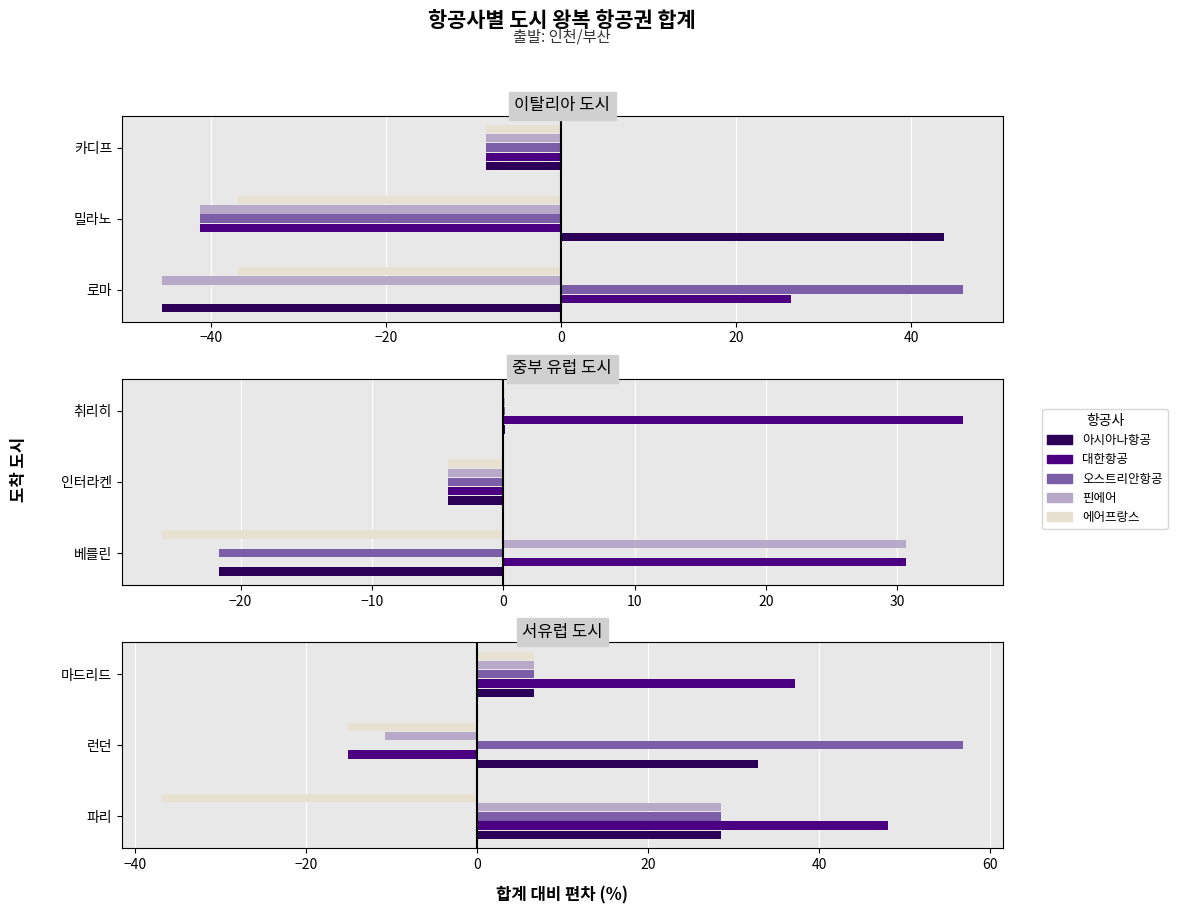

Does the chart contain stacked bars?

No